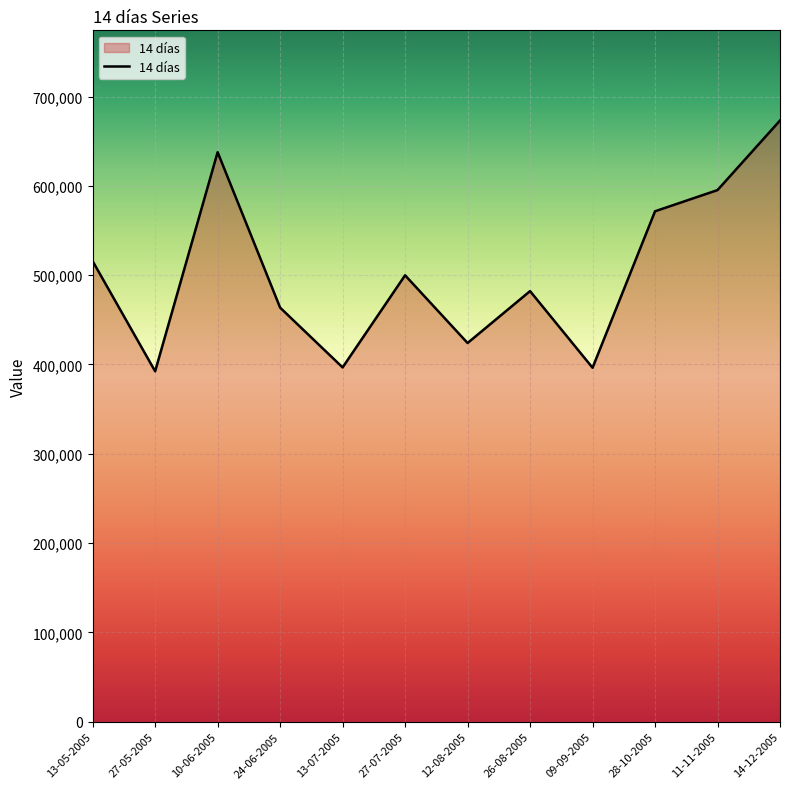

What is the sum of the values at 24-06-2005 and 26-08-2005?

945820